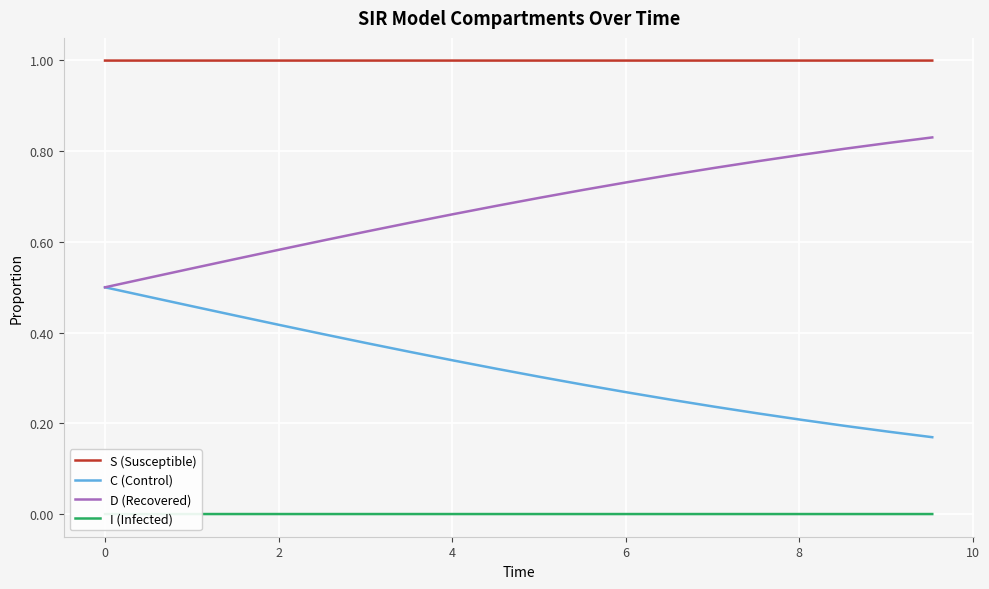

True or false: D (Recovered) and S (Susceptible) cross at least once.

False